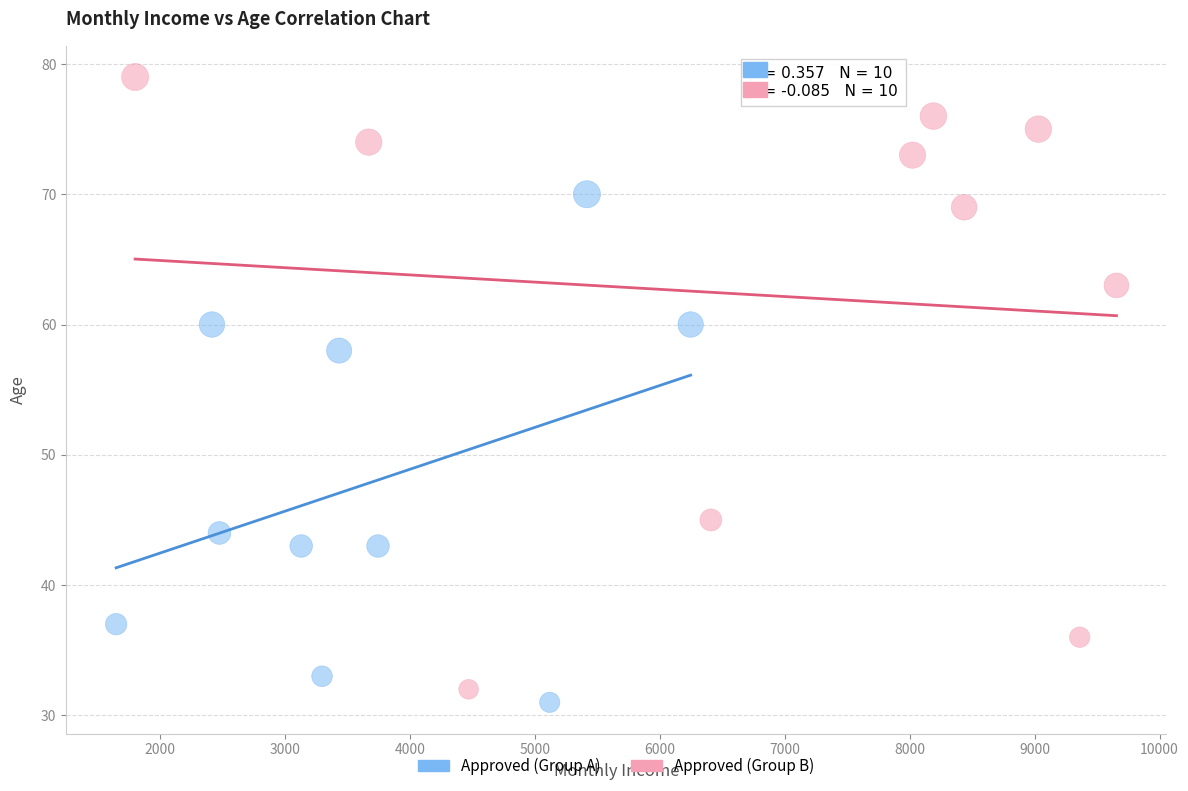

Which series has the largest Y range (max minus min)?

Approved (Group B)